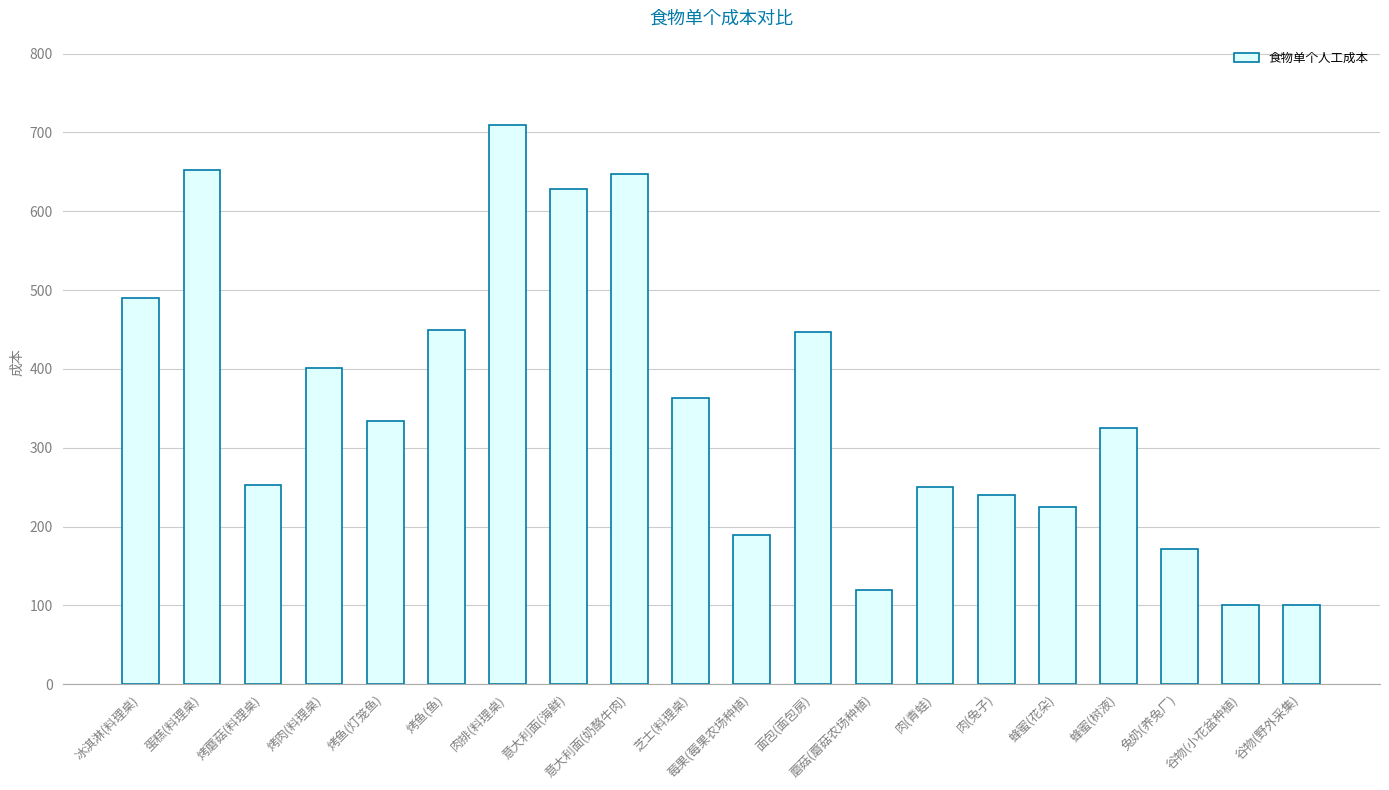

What is the sum of all values?

7098.3